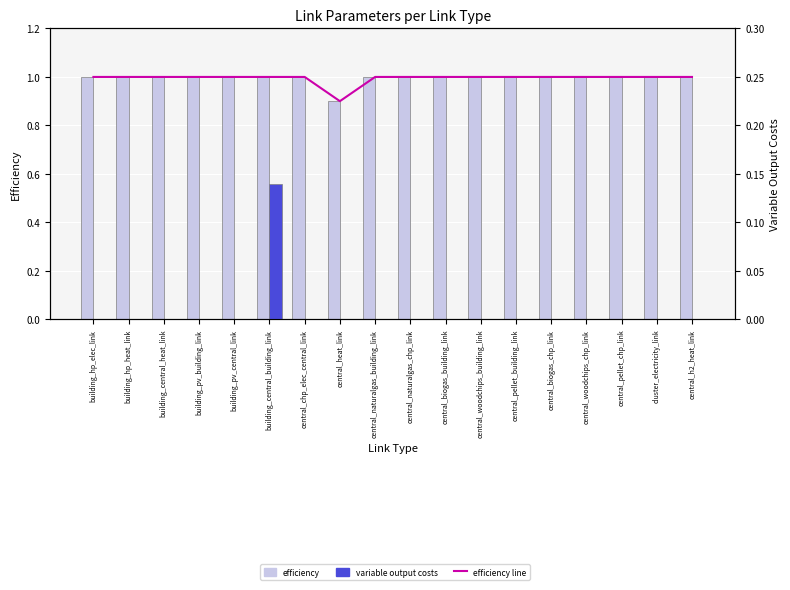

Rank the series at central_naturalgas_building_link from lowest to highest value.

variable output costs, efficiency line, efficiency